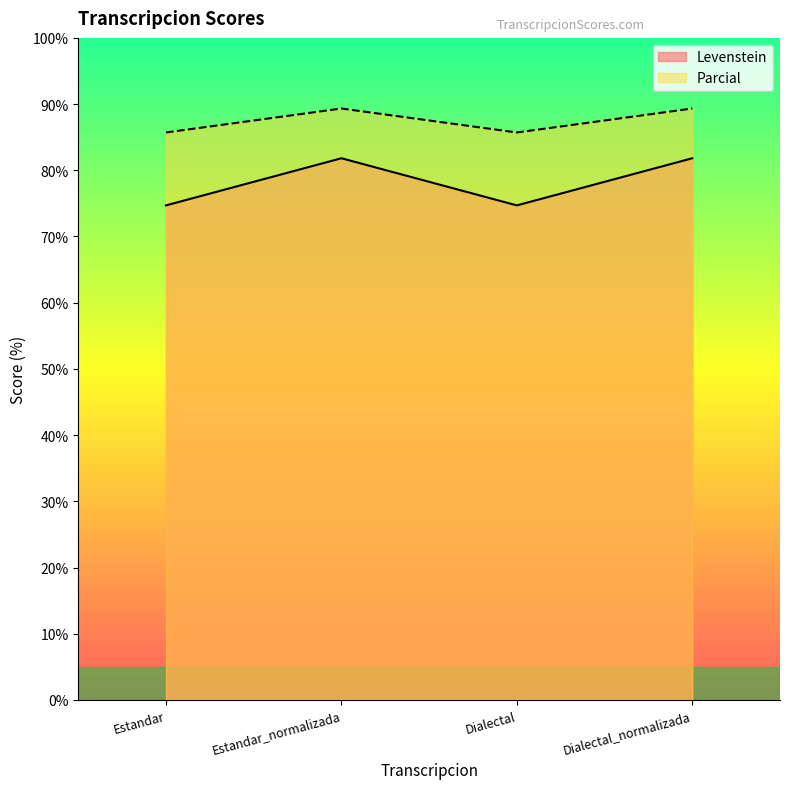

What is the label of the 3rd point from the right?

Estandar_normalizada